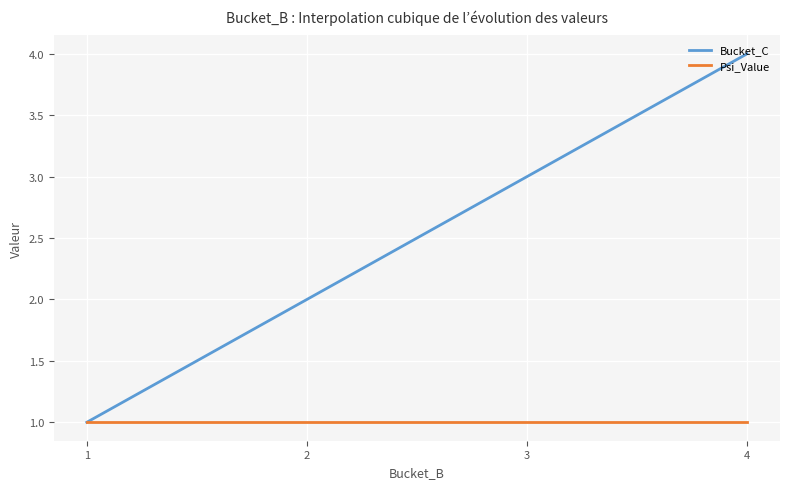

Which series has the largest total across all categories?

Bucket_C